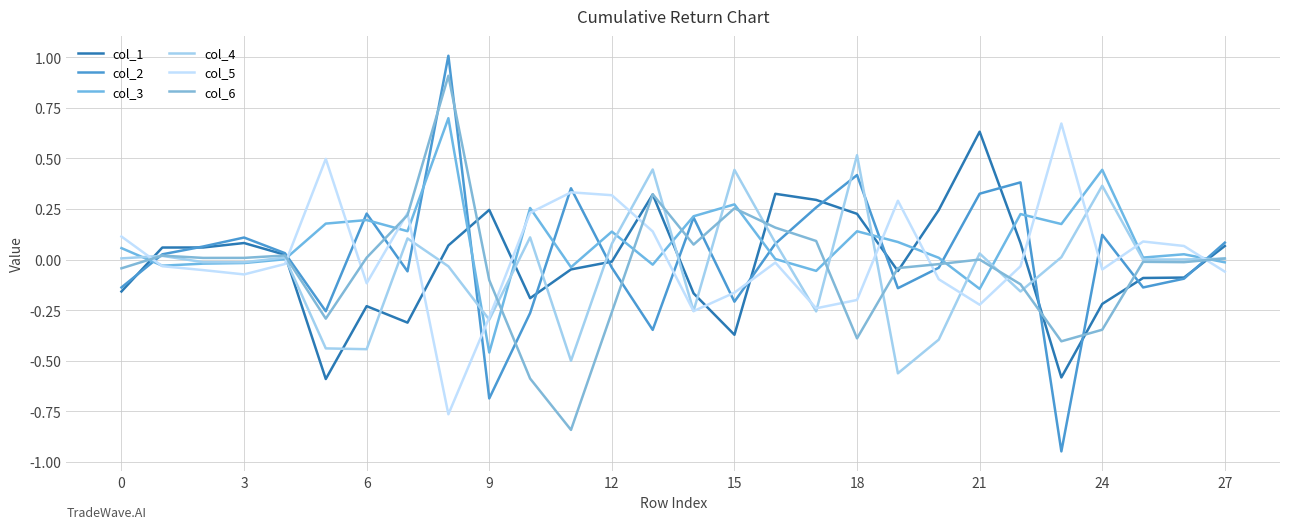

Which category has the highest value in the col_4 series?

18